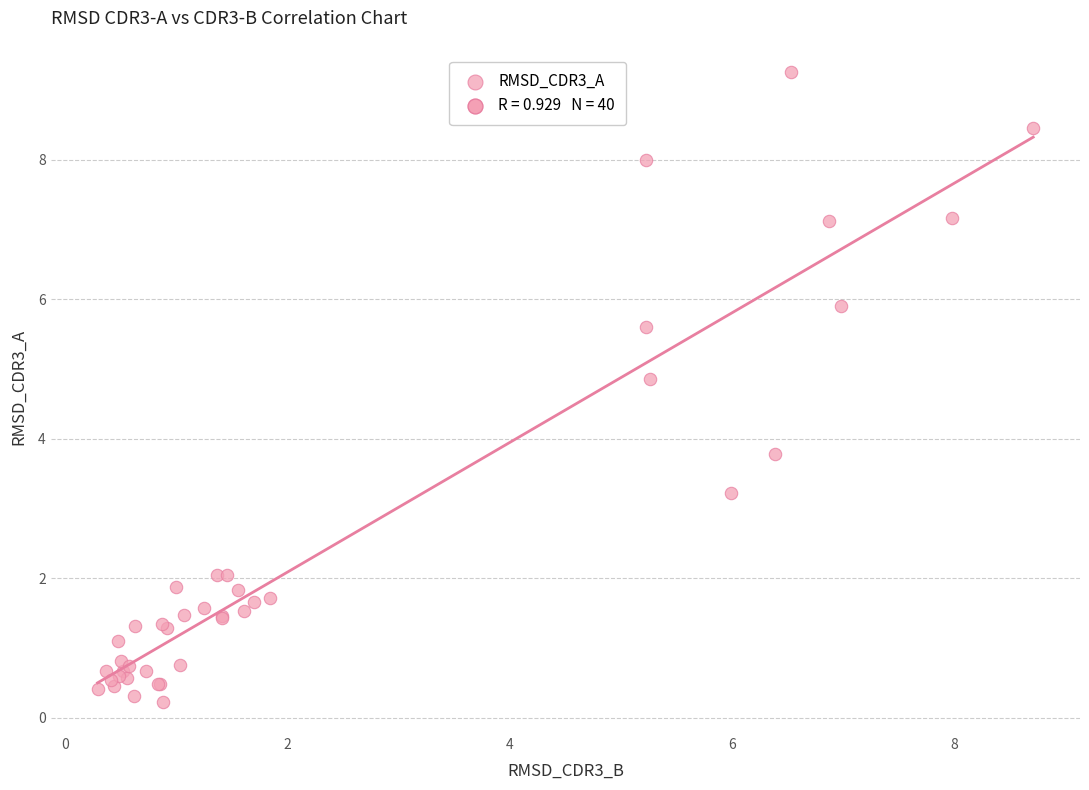

What Y value in the scatter plot is closest to 4?

3.8